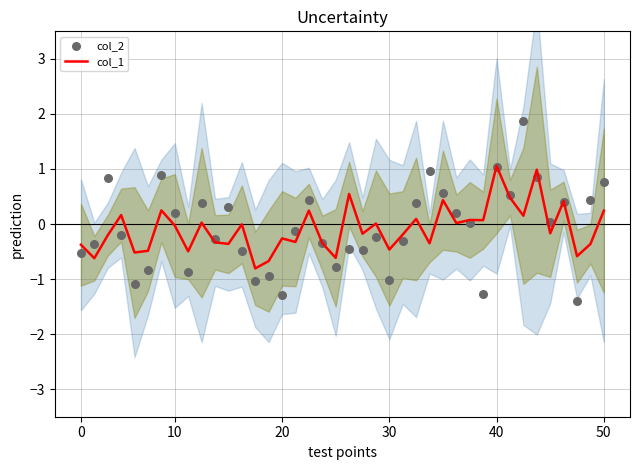

Which series contains the lowest Y value?

col_2